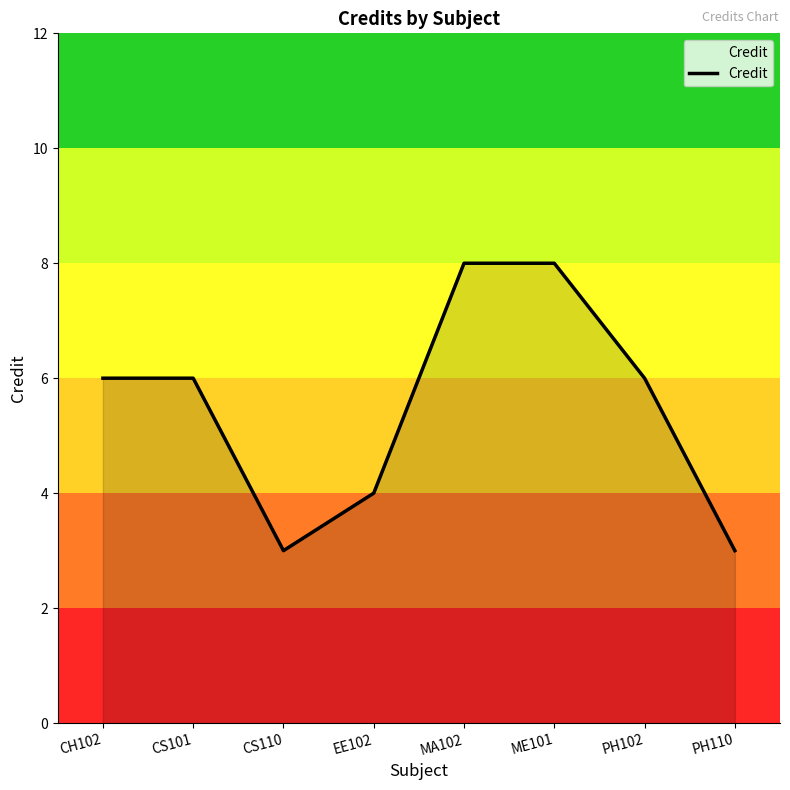

The value at CS110 is 3. True or false?

True